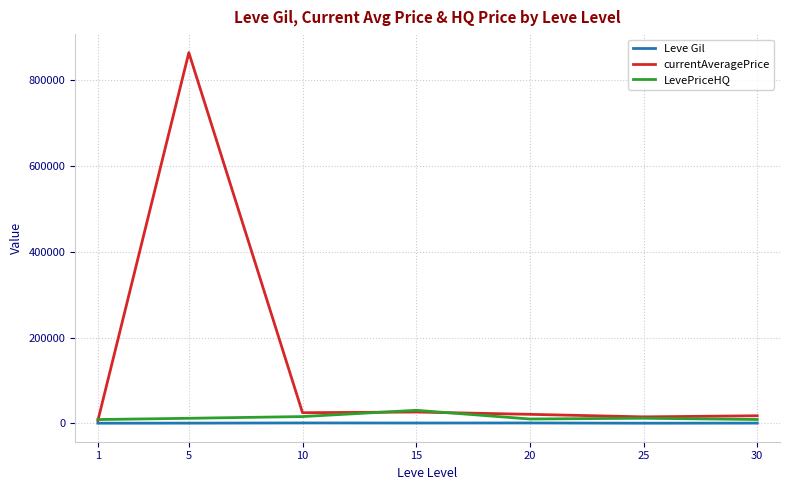

What is the average value of the LevePriceHQ series?

13867.2